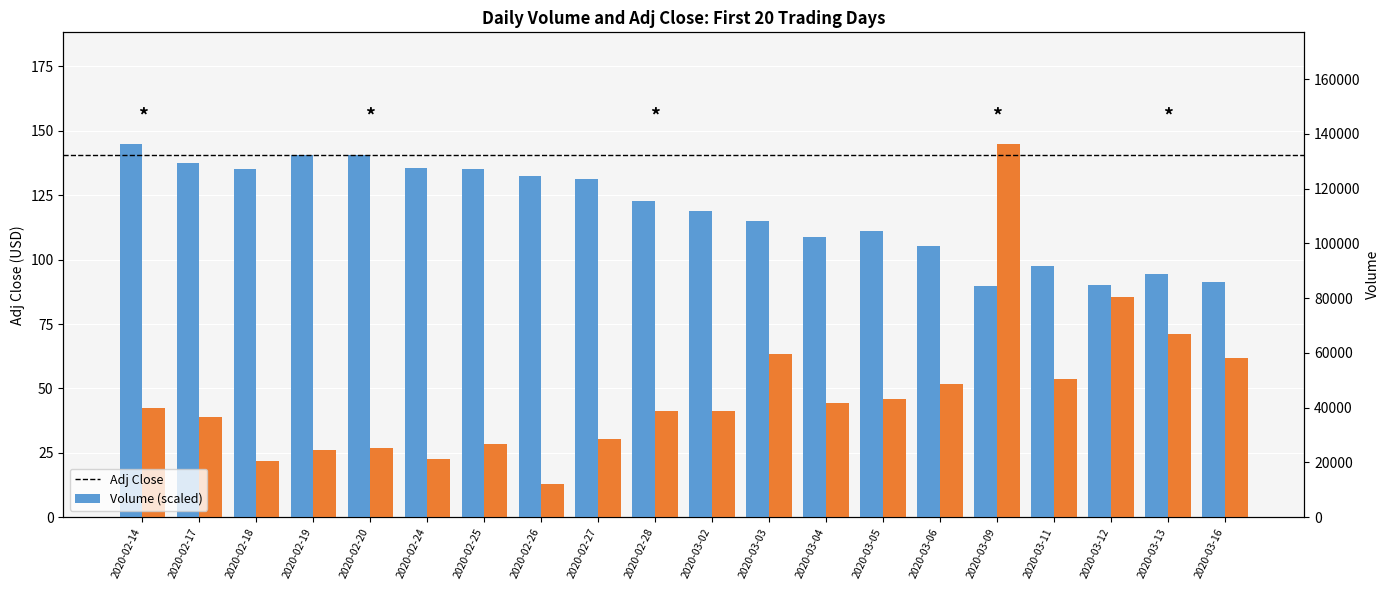

Is the value of Volume (scaled) at 2020-03-05 greater than the value of Adj Close at 2020-02-20?

No